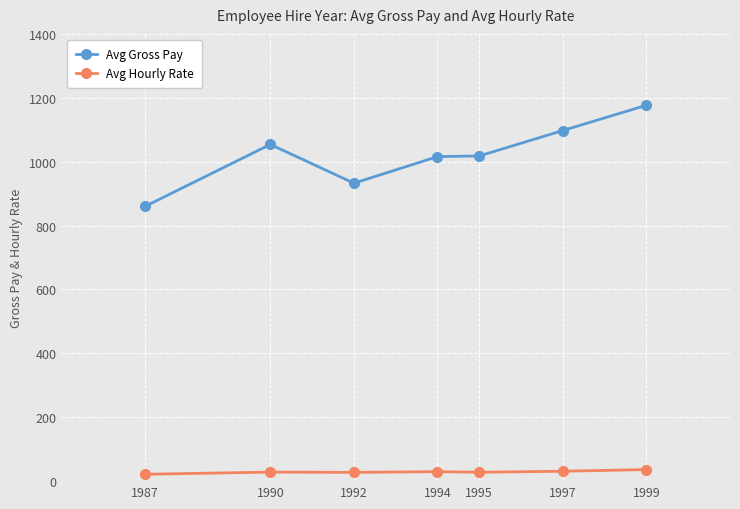

What is the sum of all Avg Gross Pay values?

7154.5